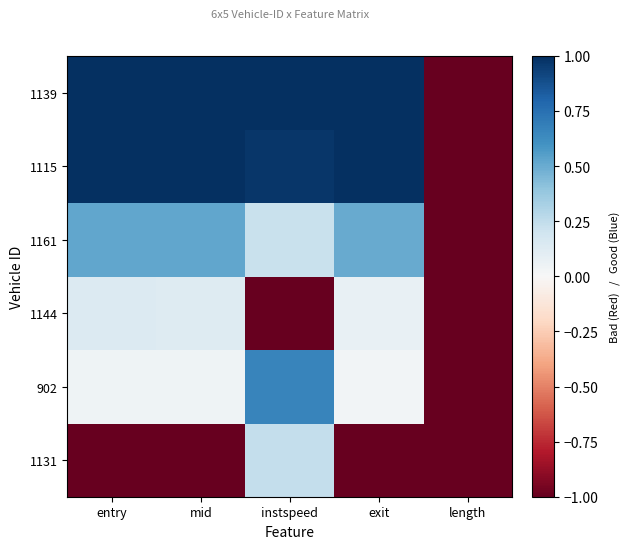

At which category is the sum across all series the highest?

instspeed